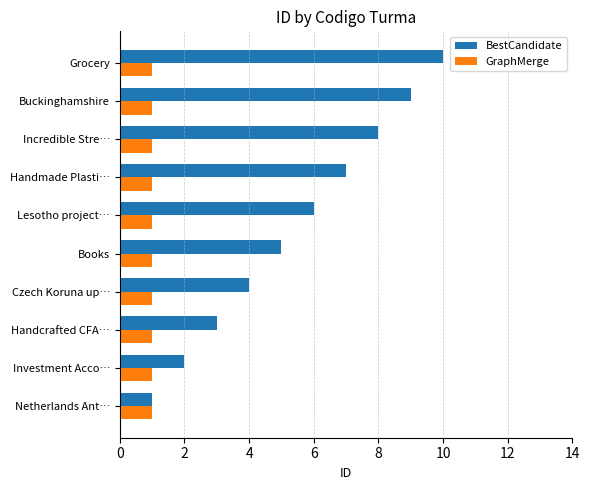

What is the difference between the maximum and minimum values in the BestCandidate series?

9